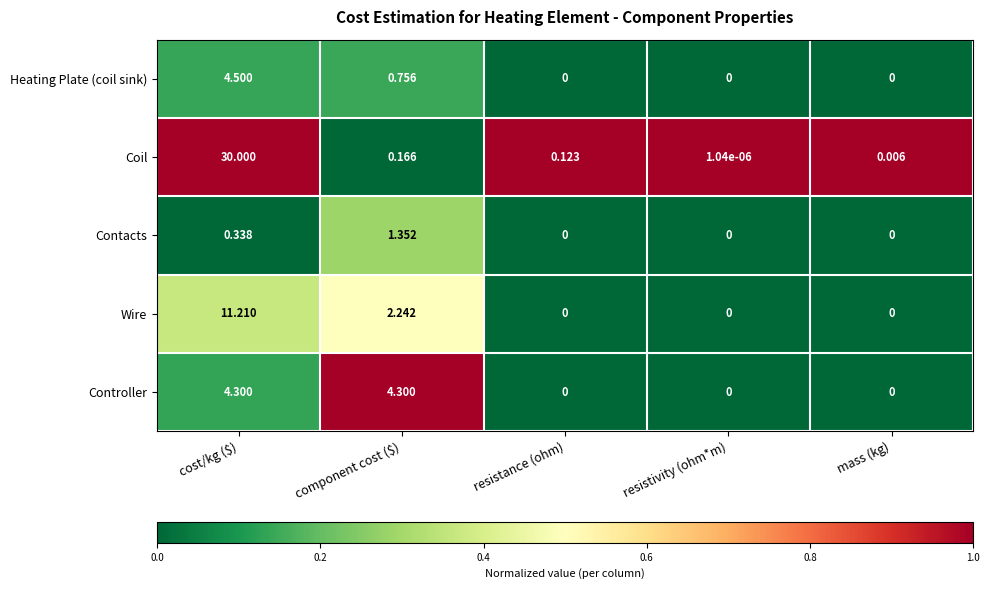

At which label is Heating Plate (coil sink) closest to 2?

component cost ($)